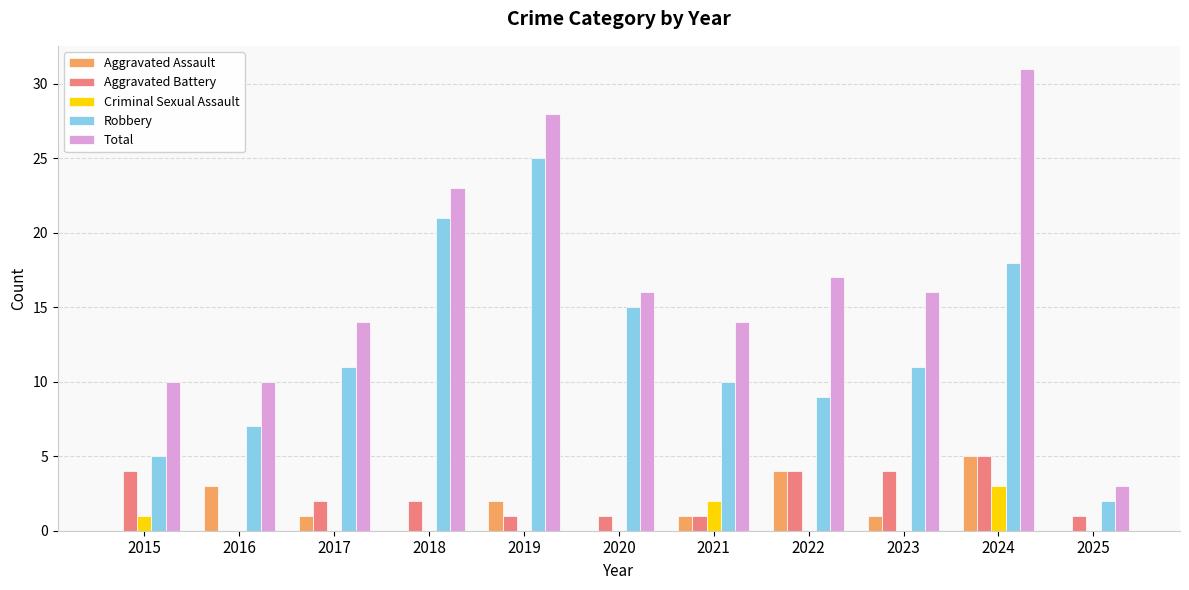

The Aggravated Assault series shows 3 at 2016. True or false?

True